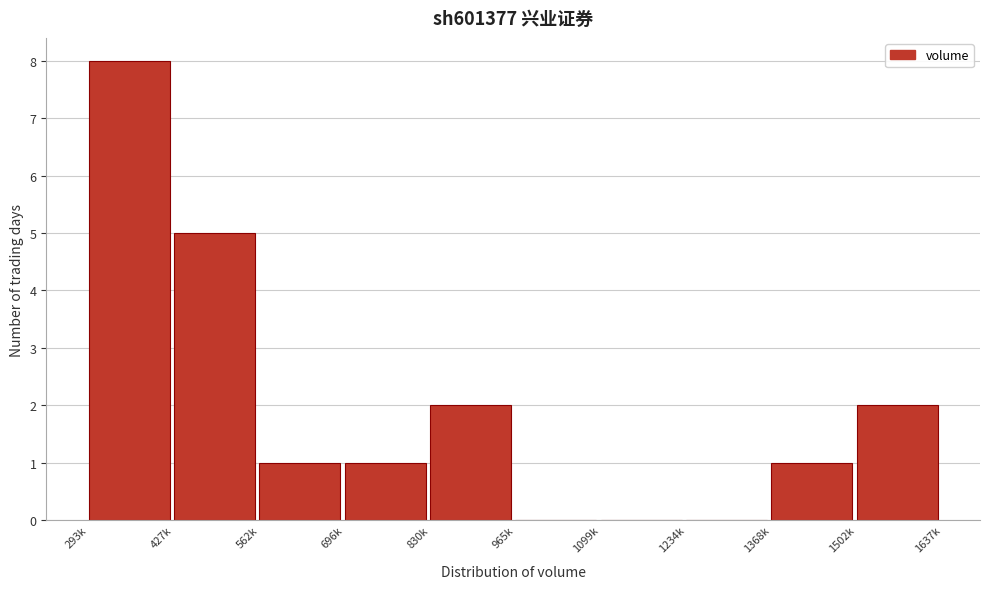

Reading left to right, what are all the values shown in this chart?

293k=8	427k=5	562k=1	696k=1	830k=2	965k=0	1099k=0	1234k=0	1368k=1	1502k=2